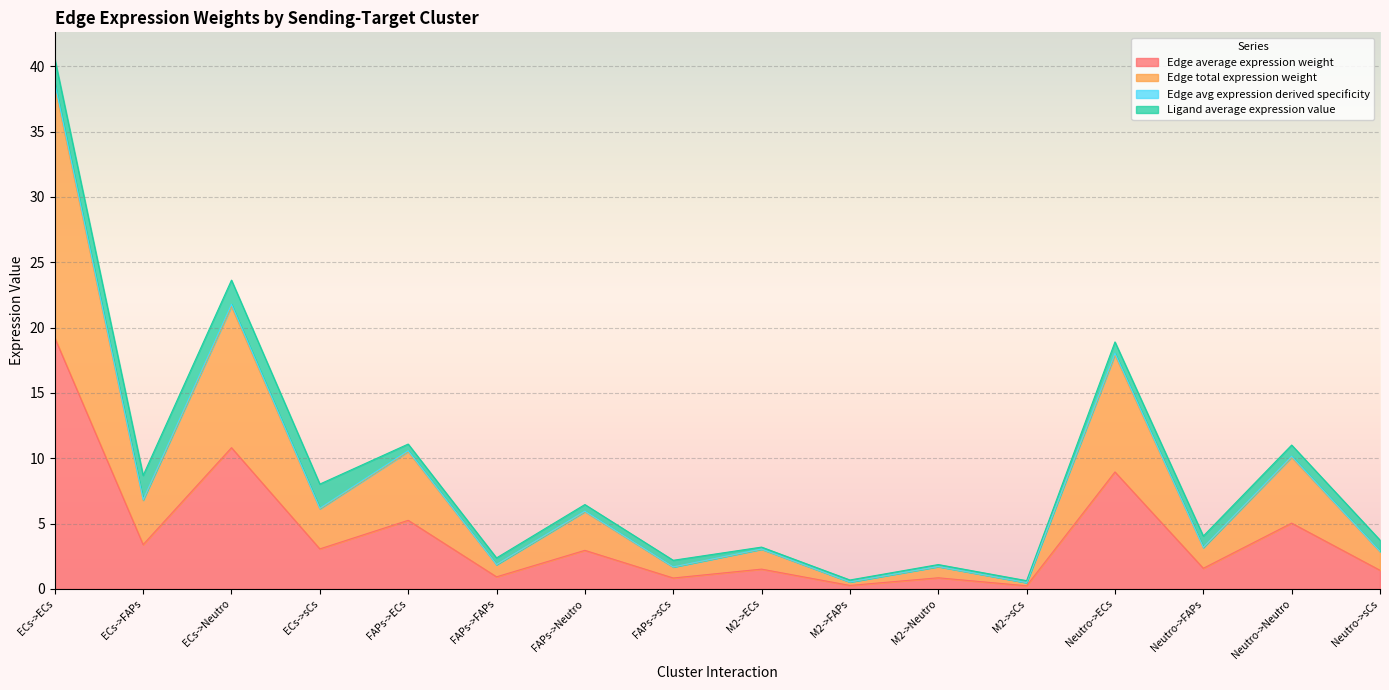

In Edge avg expression derived specificity, how many points are higher than both neighbors (excluding endpoints)?

7